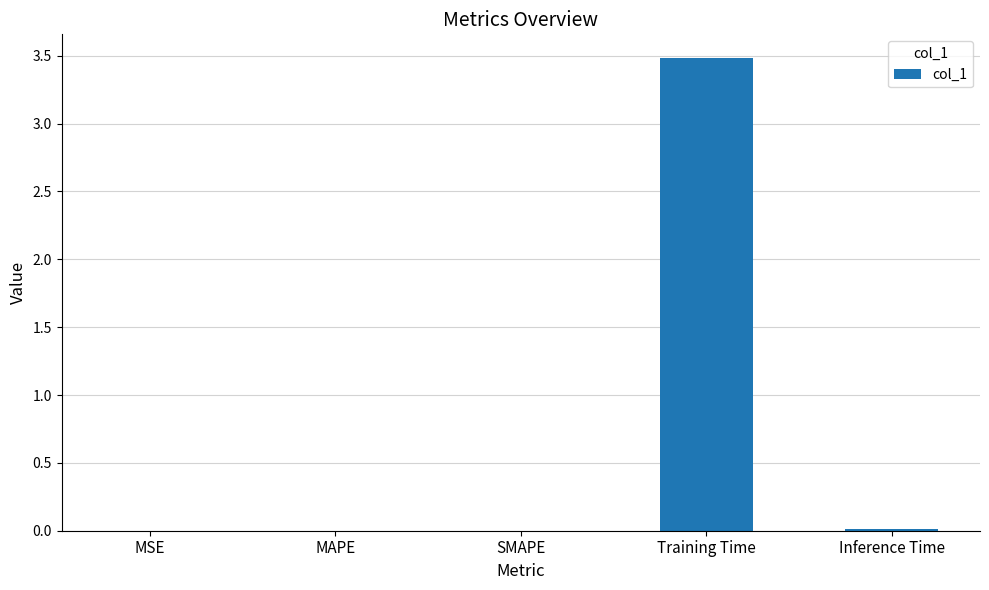

What is the change in value from MSE to Training Time?

+3.5